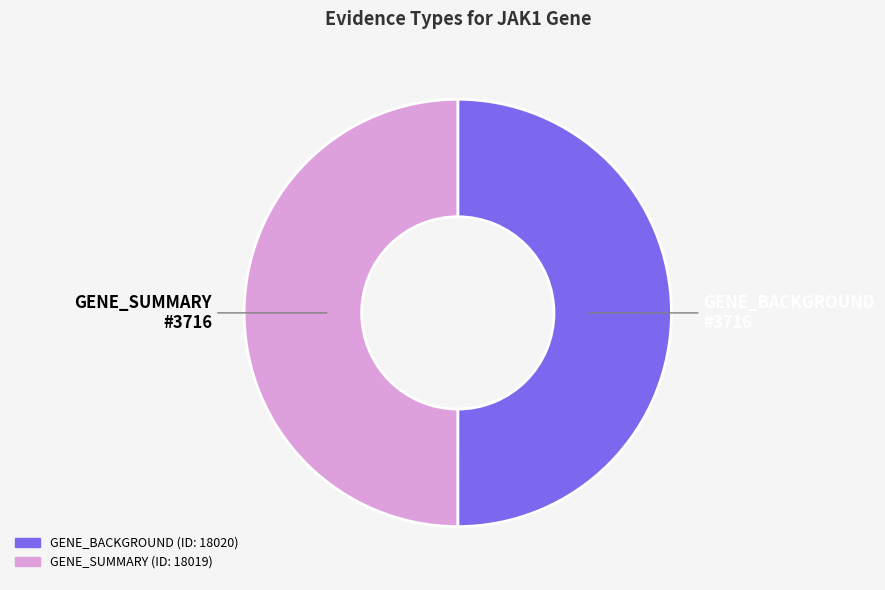

Do GENE_SUMMARY and GENE_BACKGROUND together represent more than half of the pie?

Yes